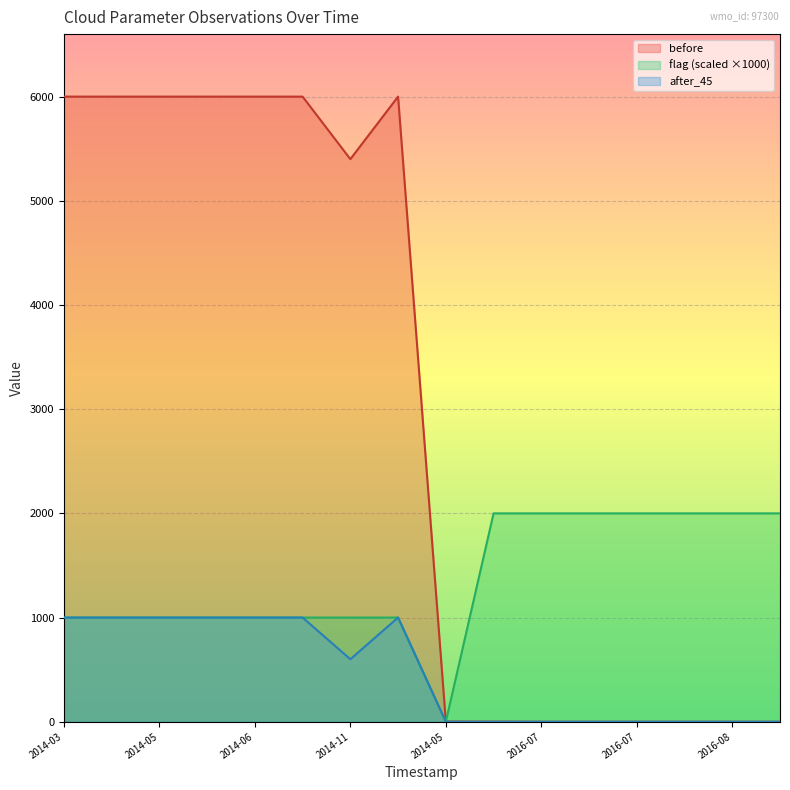

How many interior local valleys does the before series have?

1